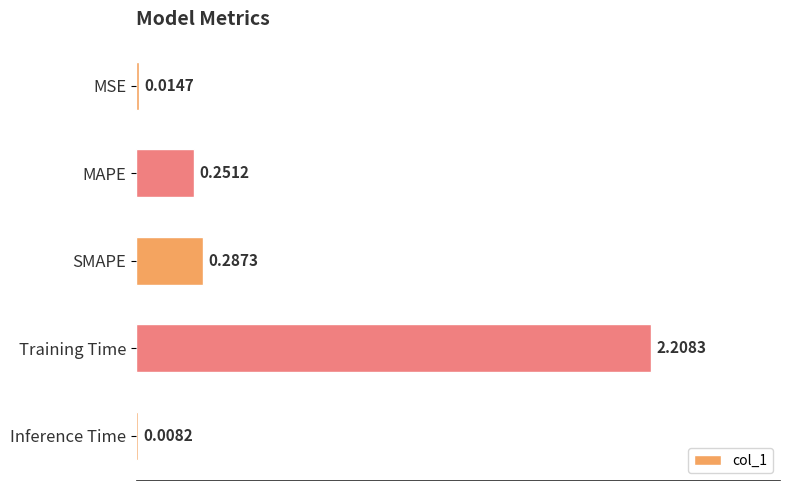

What is the sum of all values?

2.8